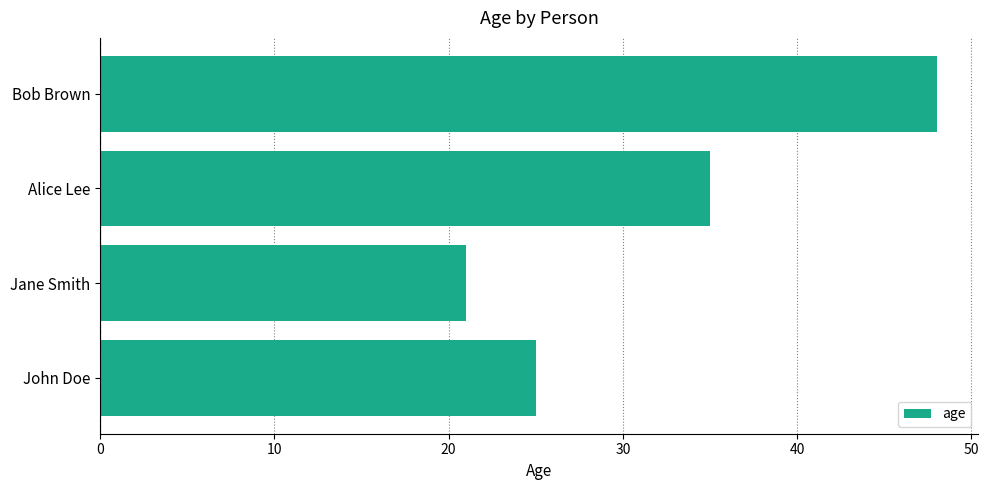

How many values are below 35?

2